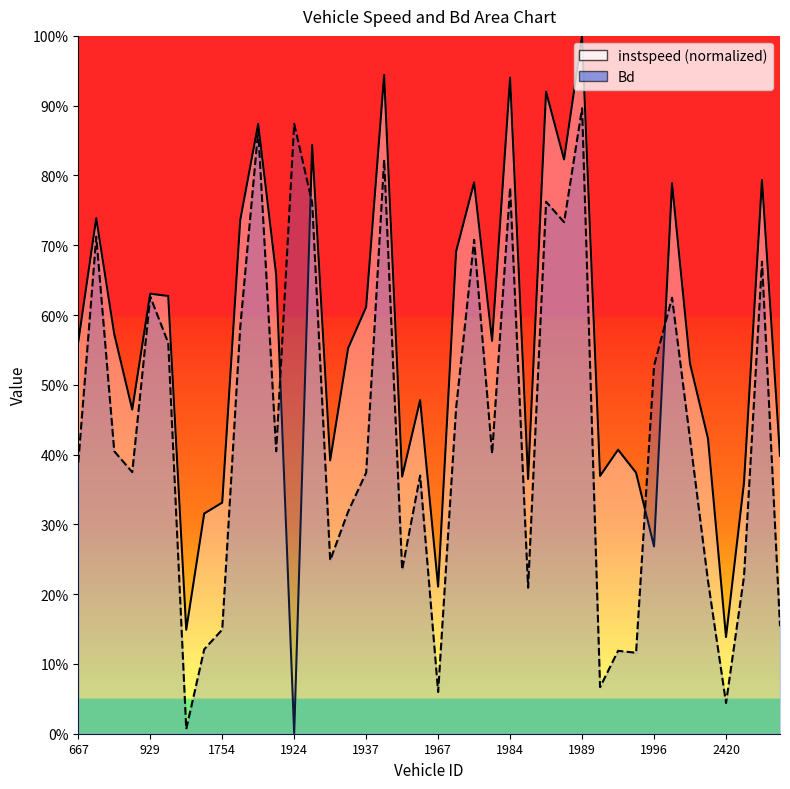

At 2674.0, list the series in order from smallest to largest.

Bd, instspeed